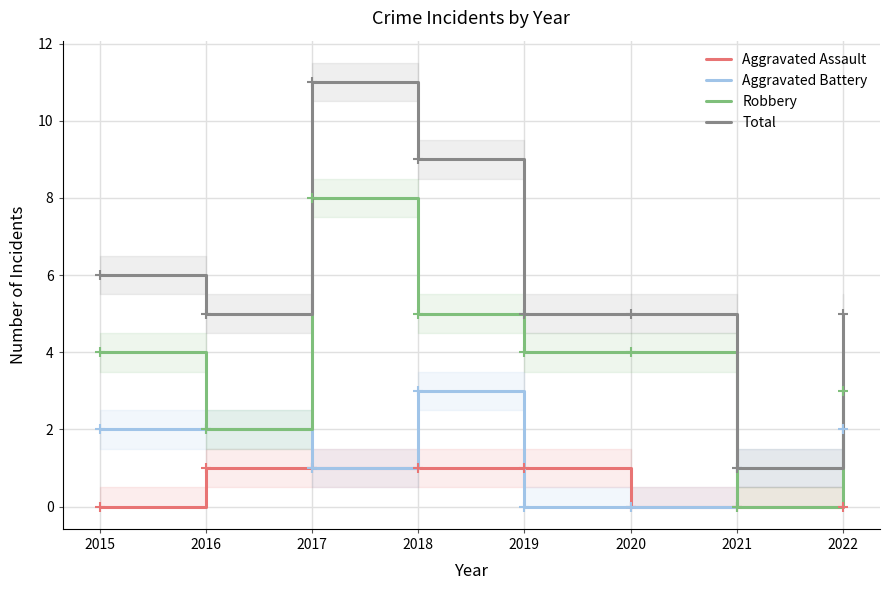

Where is the first local maximum for Total?

2017